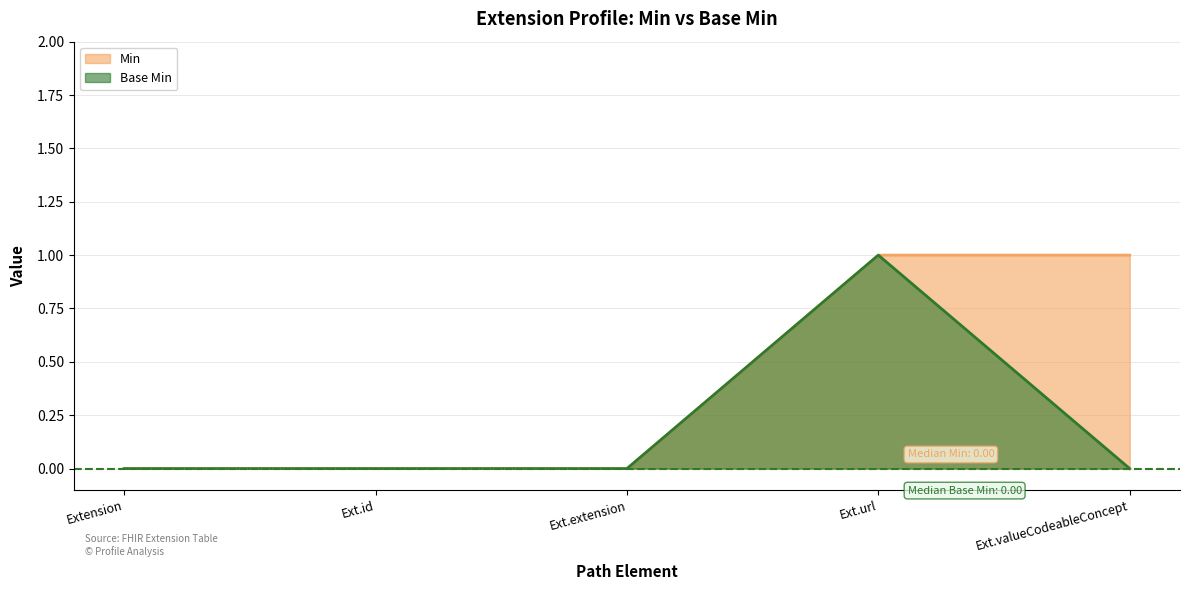

True or false: Base Min has more than 2 points higher than both neighbors.

False